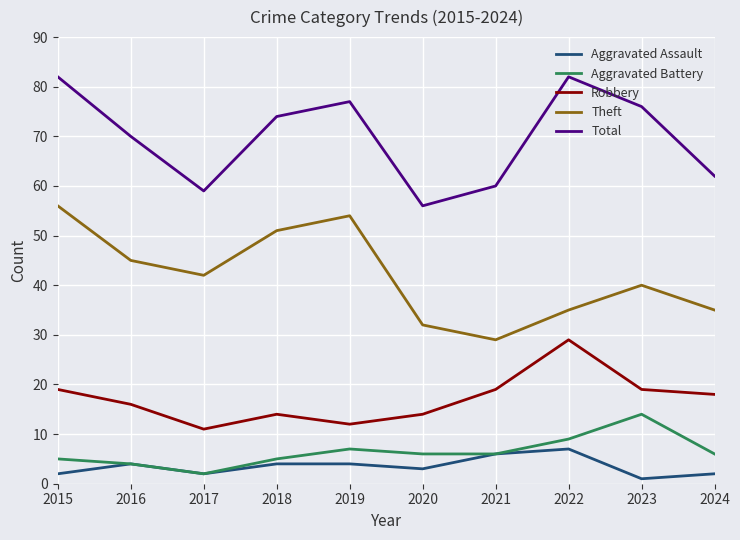

What value does the Robbery series have at 2017, to the nearest 5?

10